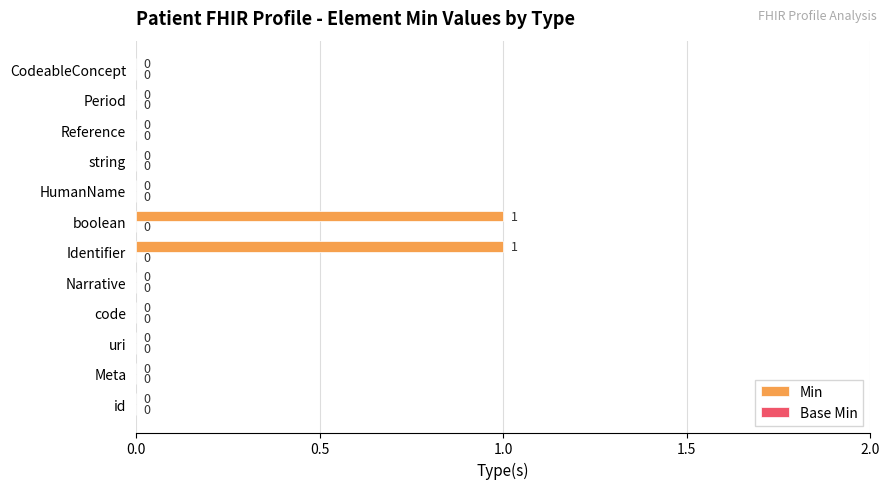

The value at uri is -1. True or false?

False